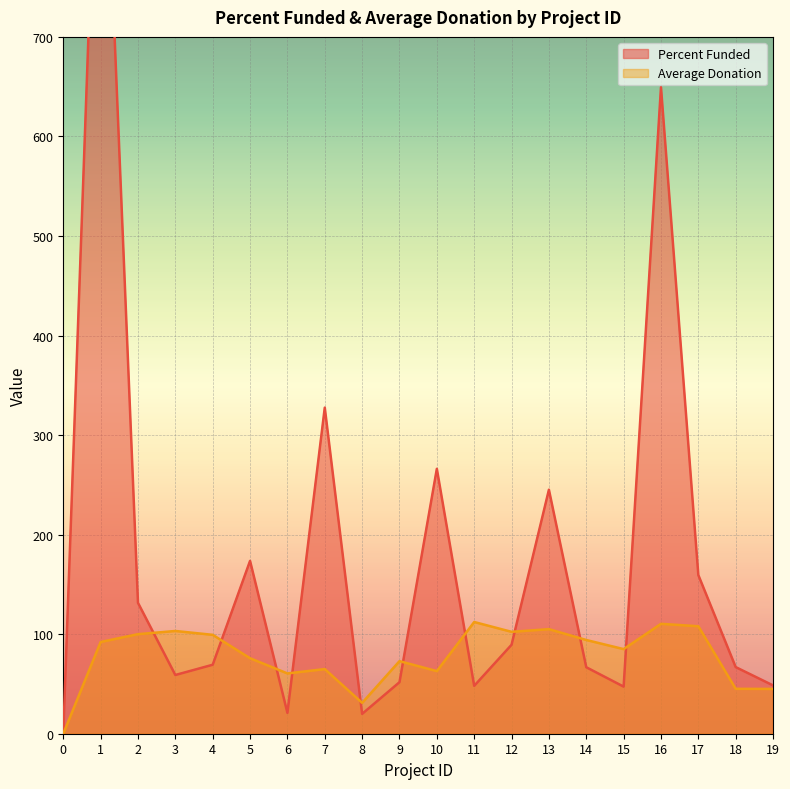

Between which two adjacent categories do Average Donation and Percent Funded first intersect?

2 and 3